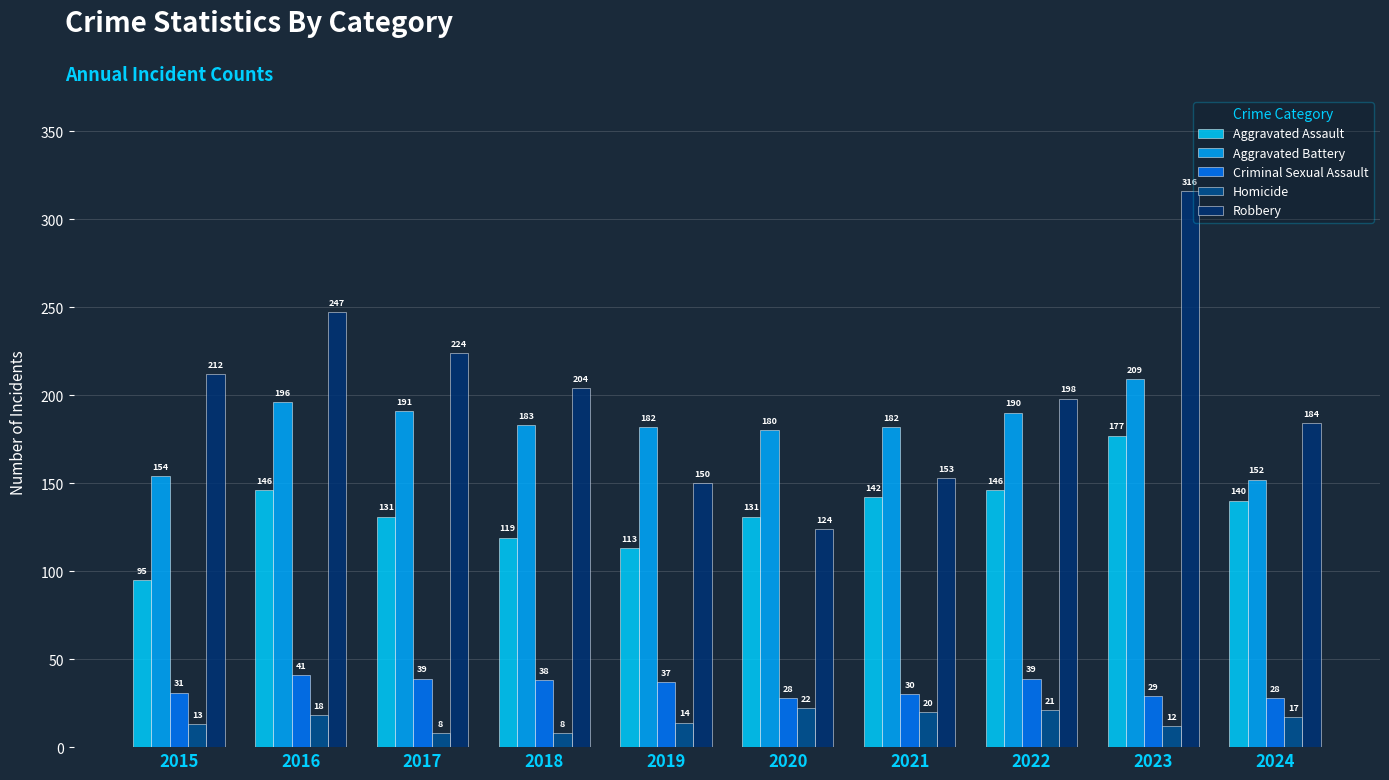

What is the average value of the Aggravated Battery series?

182